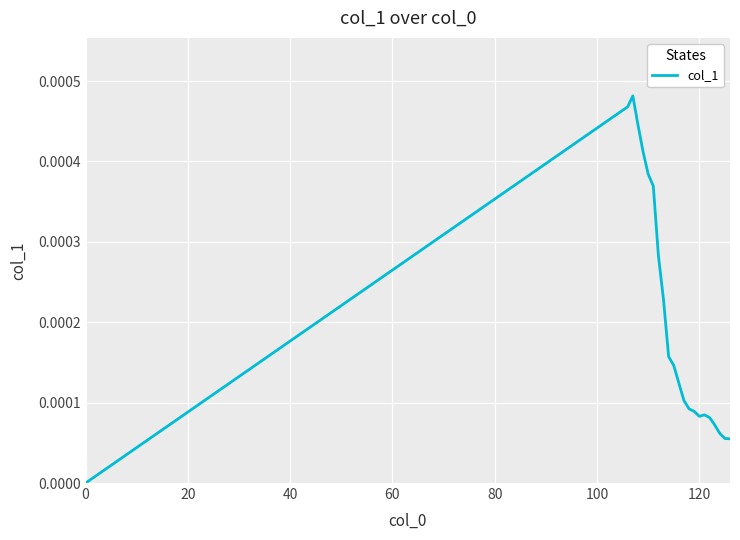

How many lines are shown in the chart?

1